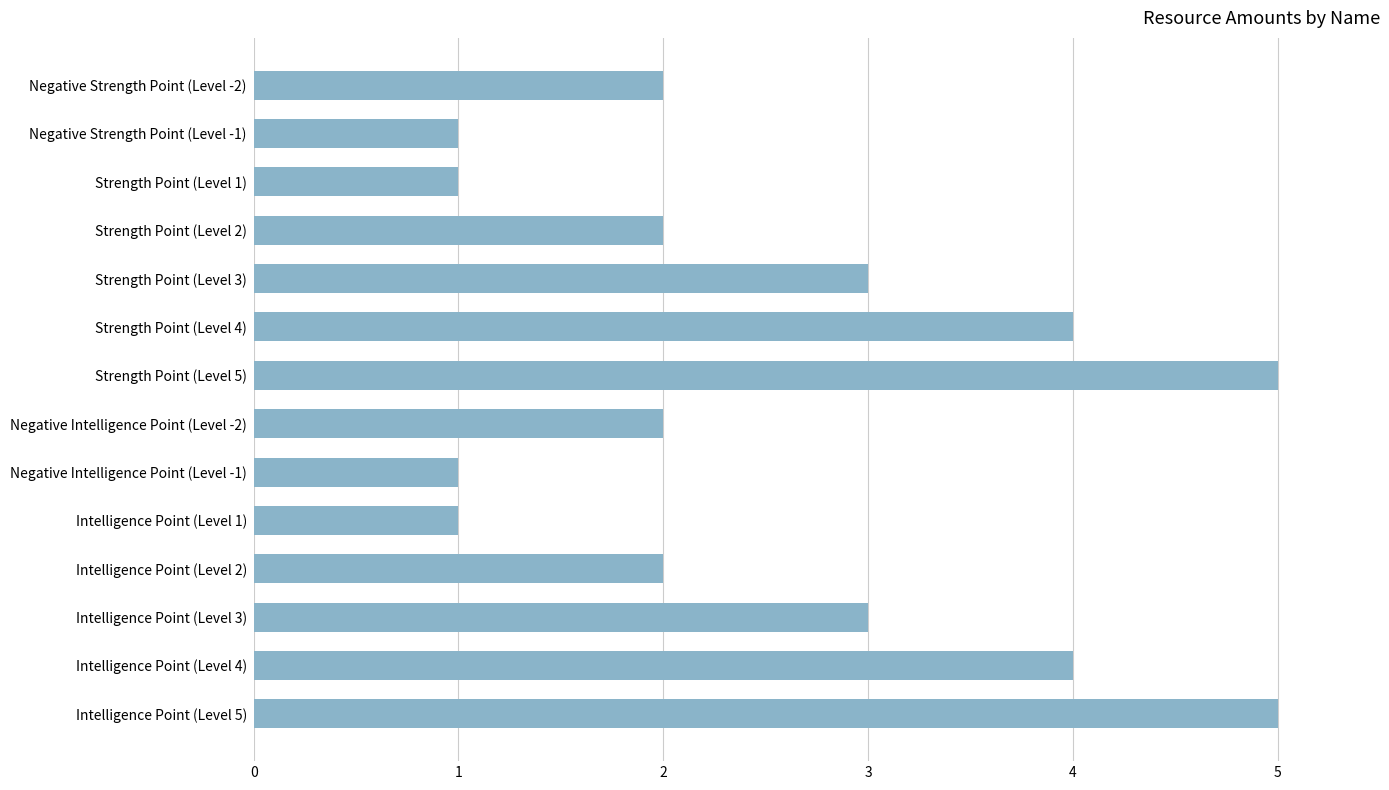

What is the sum of all values?

36